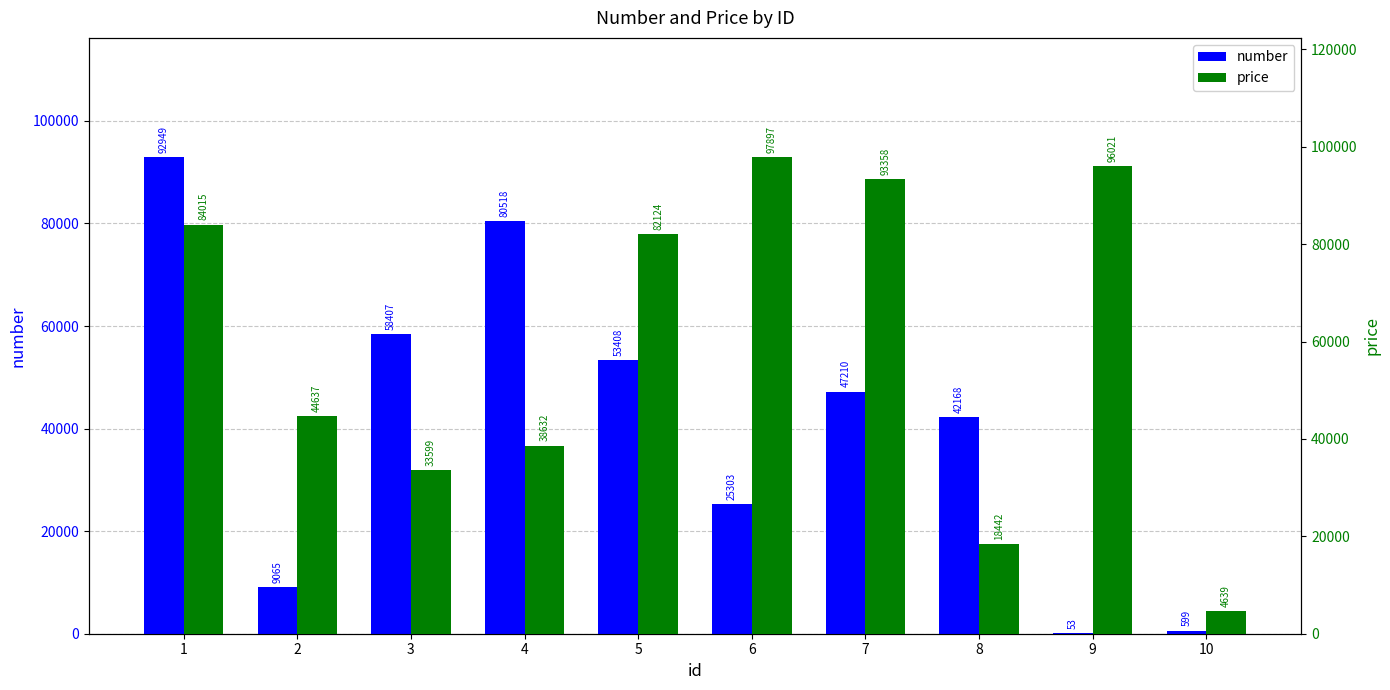

What is the value of the price bar at the 7th from the left?

93358